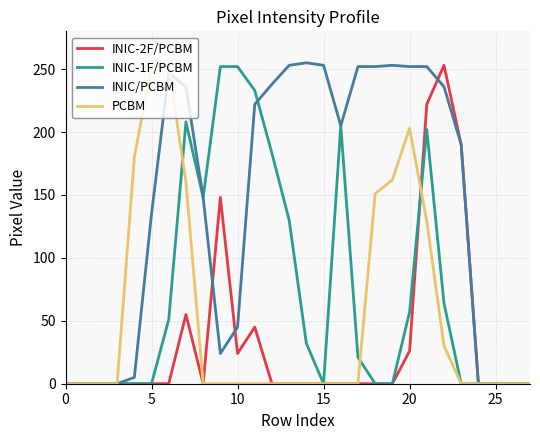

Which series has the largest total across all categories?

INIC/PCBM